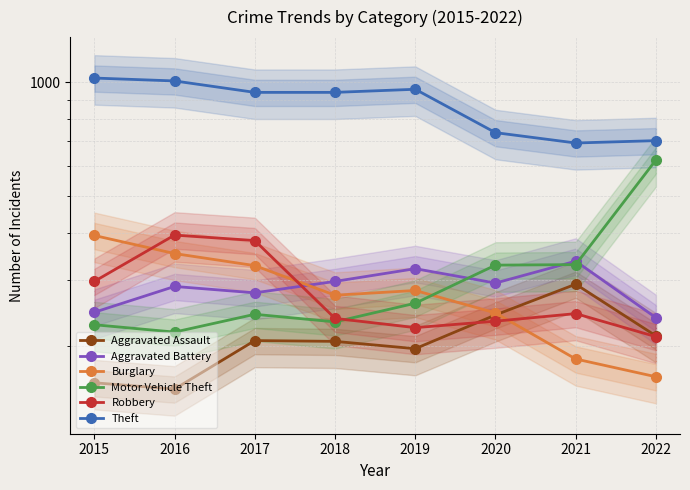

Where is the first local maximum for Aggravated Battery?

2016